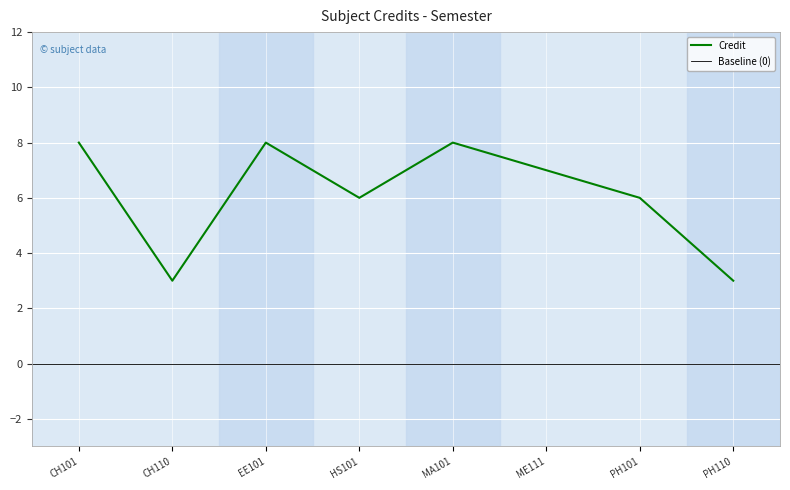

Count the number of values greater than 7.

3